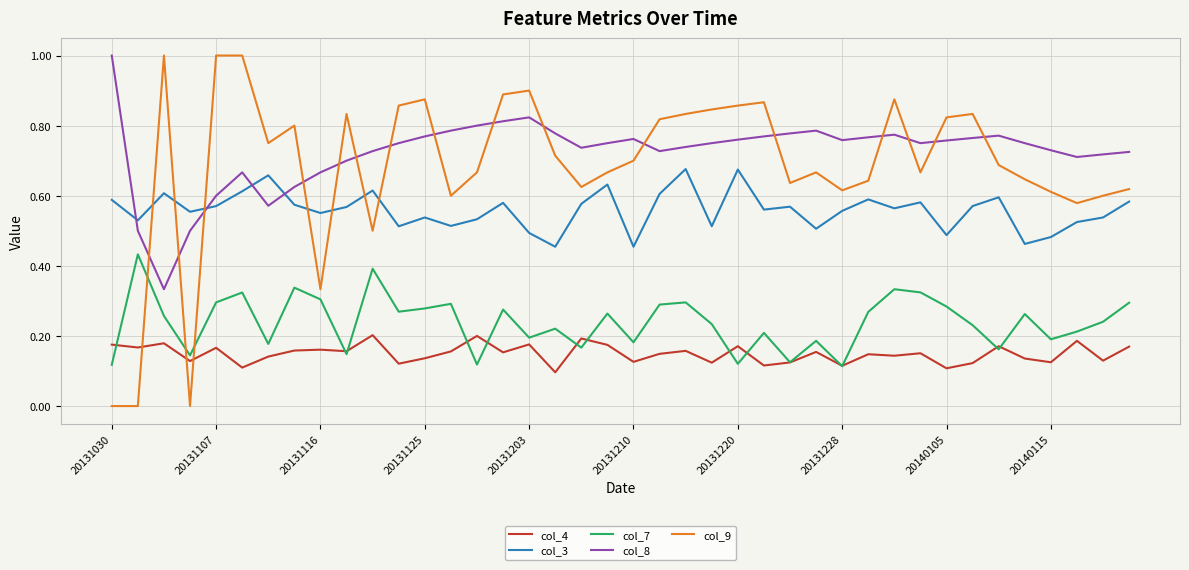

How many times do col_8 and col_3 cross each other?

4